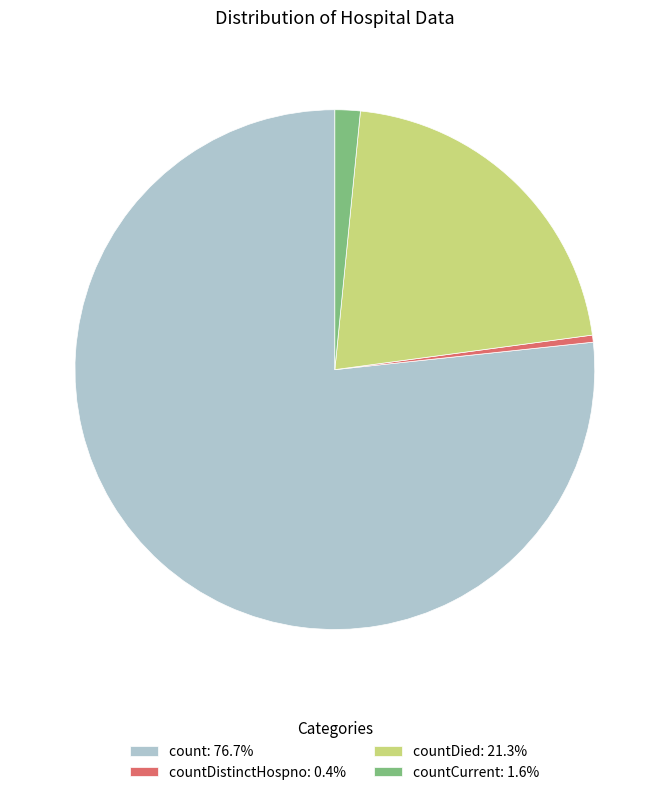

Do count: 76.7% and countDied: 21.3% together represent more than half of the pie?

Yes